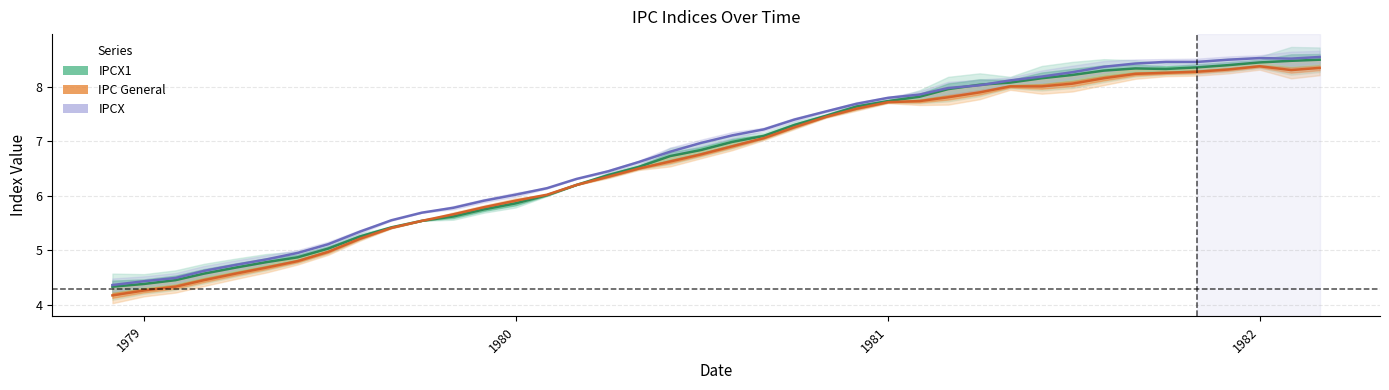

List the series in order of their peak value, lowest first.

IPC General, IPCX1, IPCX